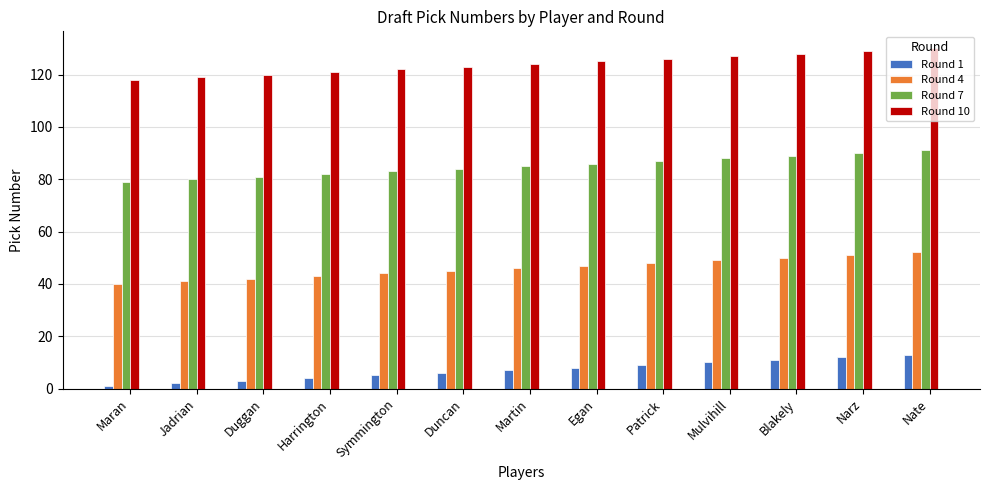

Reading left to right, transcribe all the data shown in this chart.

Round 1: 1	2	3	4	5	6	7	8	9	10	11	12	13
Round 4: 40	41	42	43	44	45	46	47	48	49	50	51	52
Round 7: 79	80	81	82	83	84	85	86	87	88	89	90	91
Round 10: 118	119	120	121	122	123	124	125	126	127	128	129	130